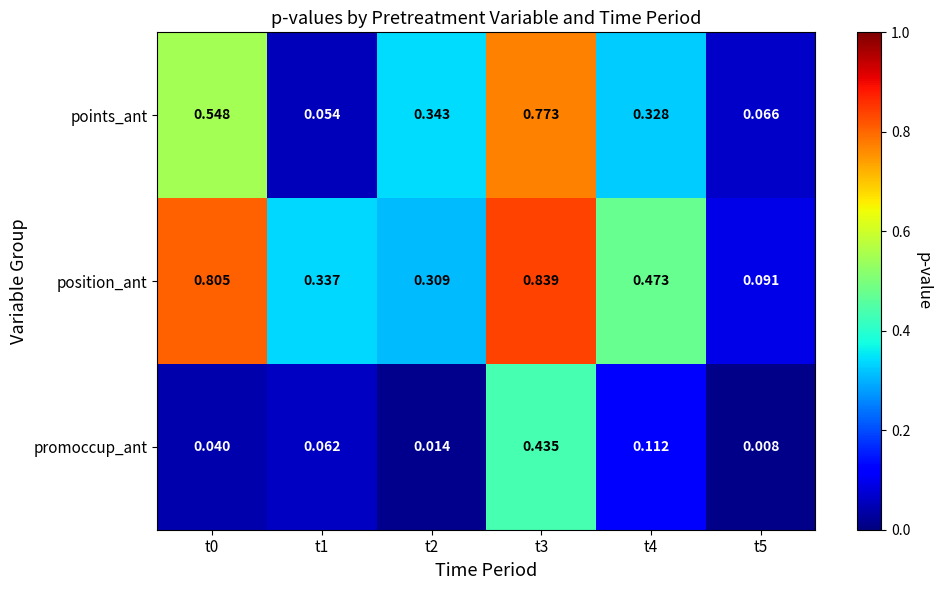

Which series has the largest total across all categories?

position_ant